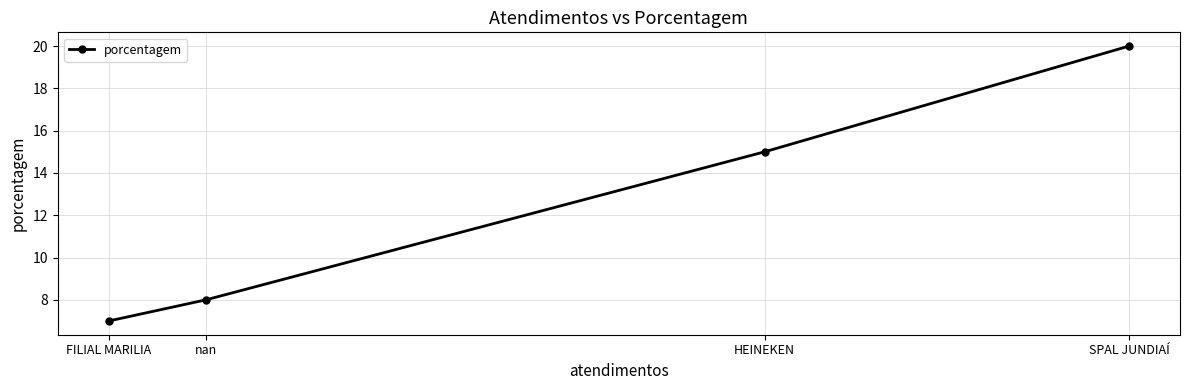

Count the number of data series in this chart.

1